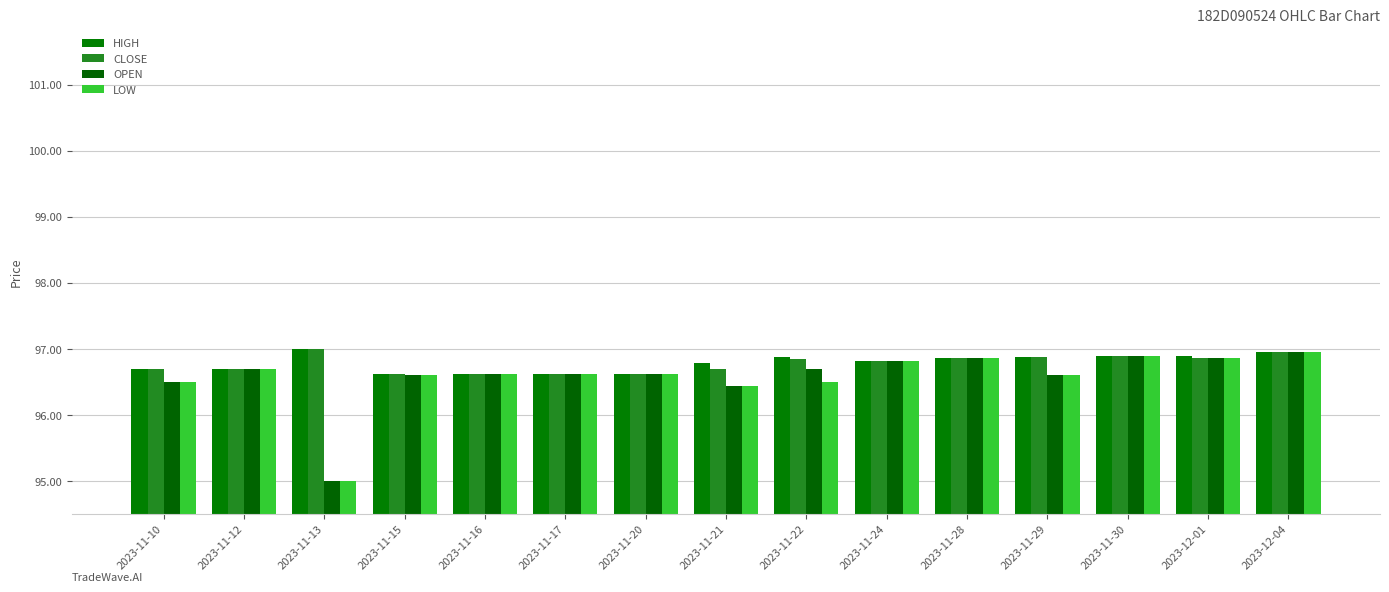

How many distinct data groups are displayed?

4